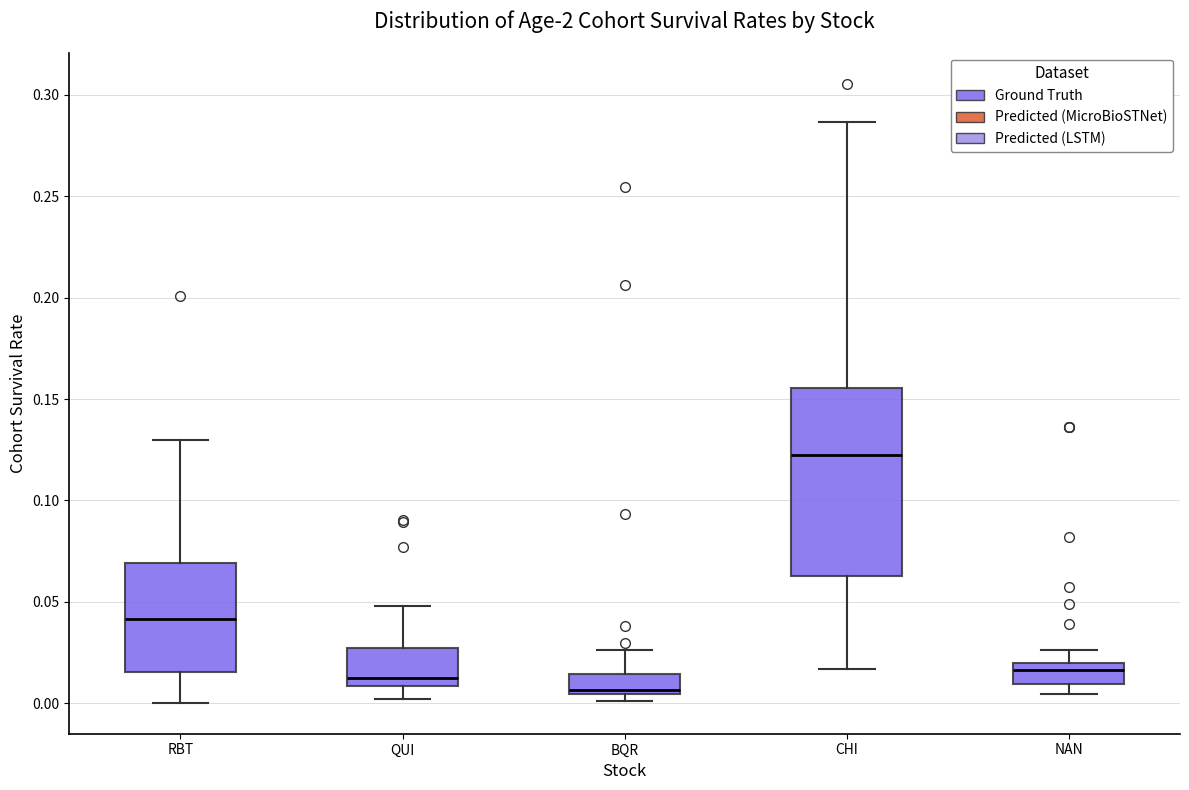

Where is the lower edge of the box for NAN on the y-axis? The values are not printed on the chart, so give them approximately, as read against the axis.

0.010